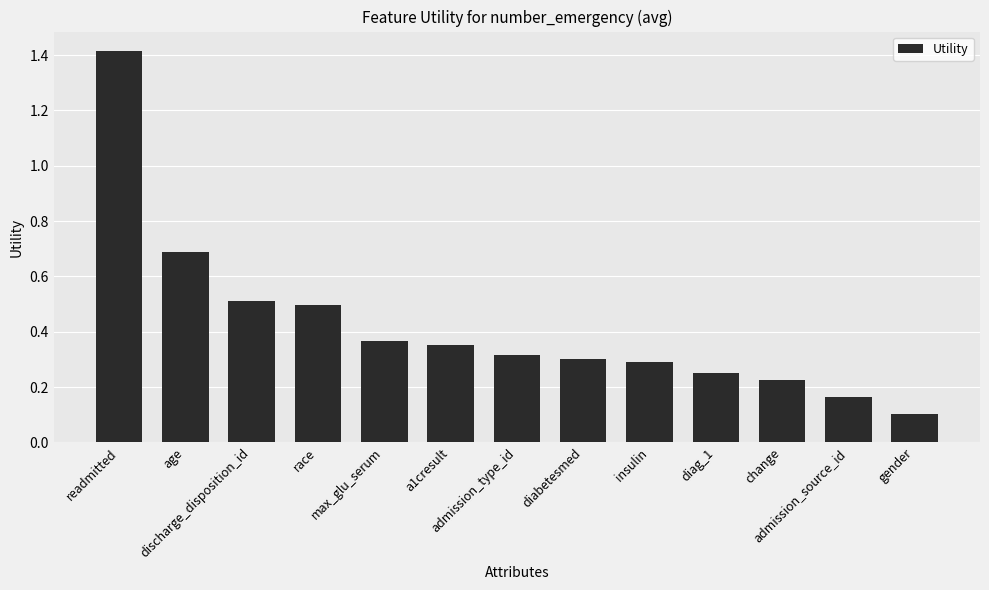

At which category does the chart reach its peak across all series?

readmitted